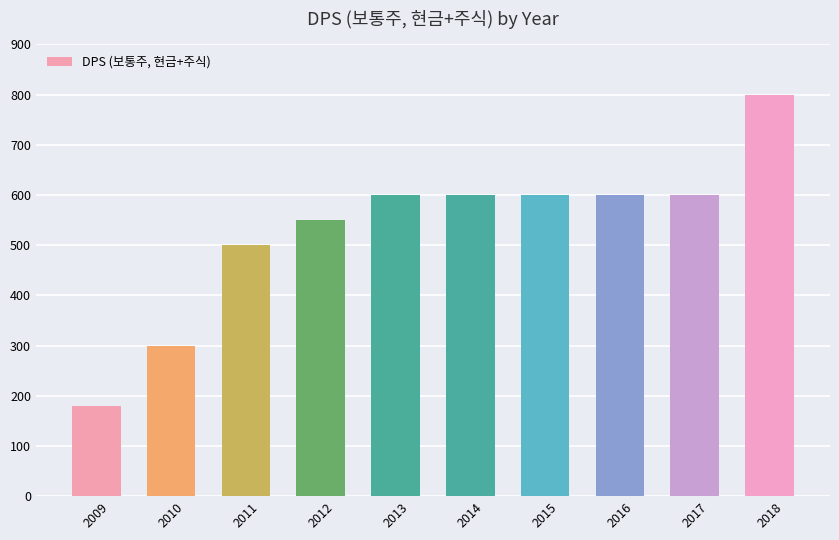

What is the change in value from 2009 to 2010?

+120